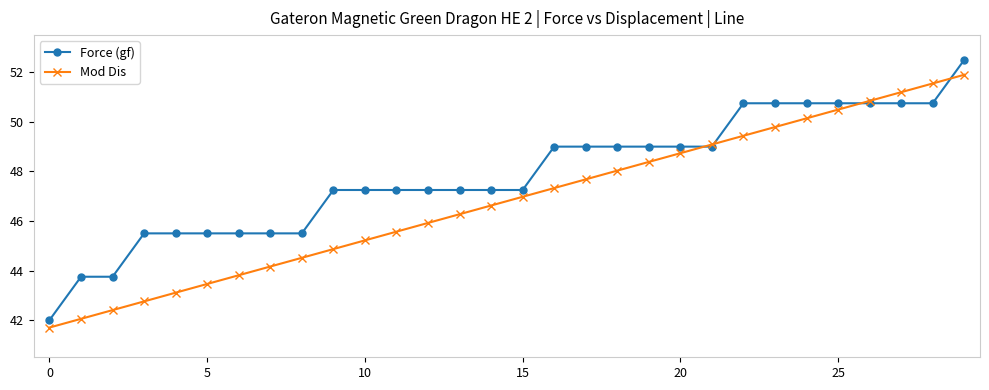

What is the maximum value shown in the chart?

52.5